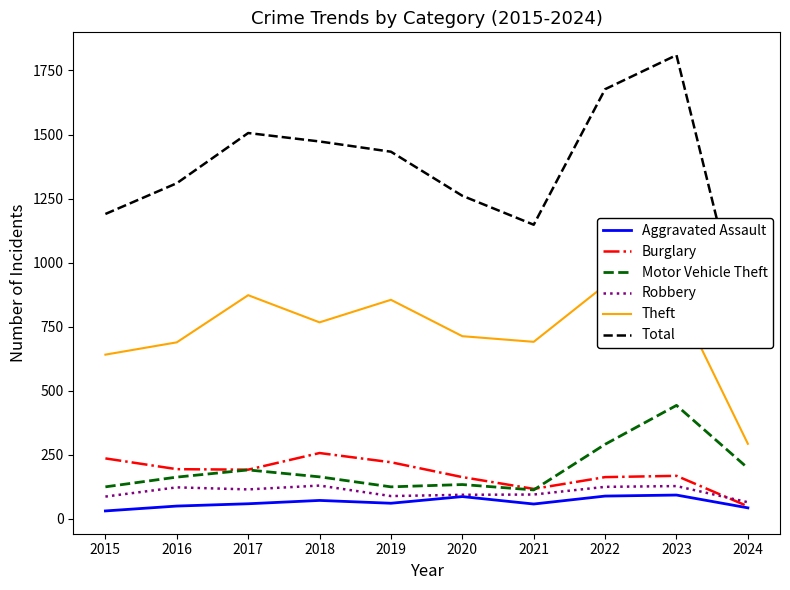

The Motor Vehicle Theft series shows 229 at 2018. True or false?

False